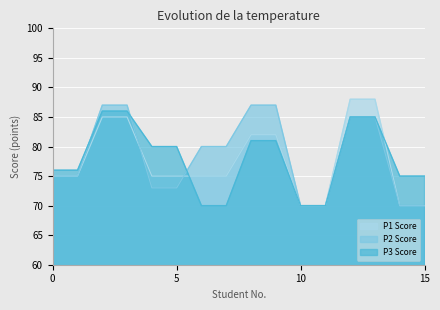

Which series has the widest spread of values?

P1 Score